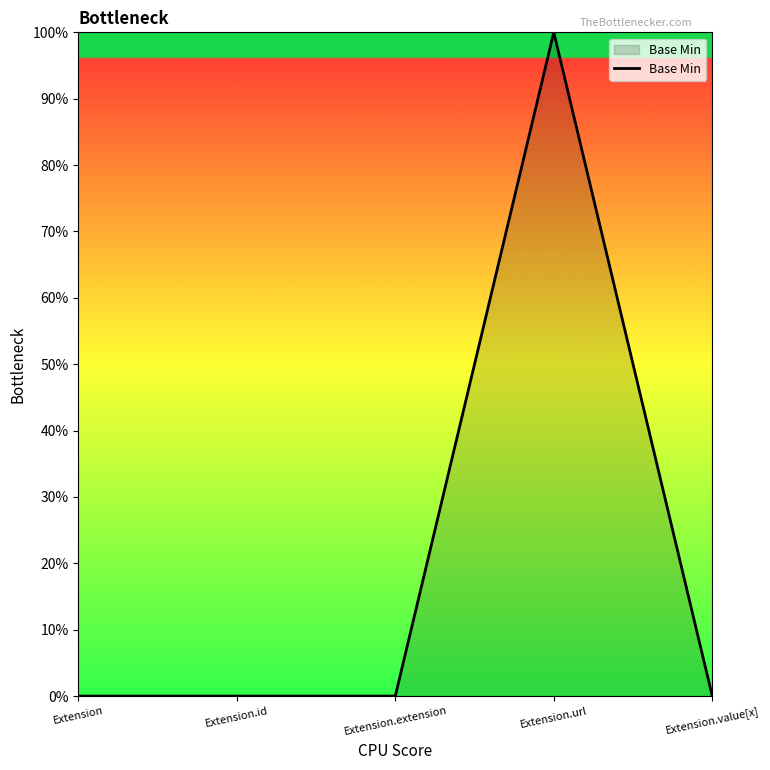

Is it true that the value at Extension is 0?

True